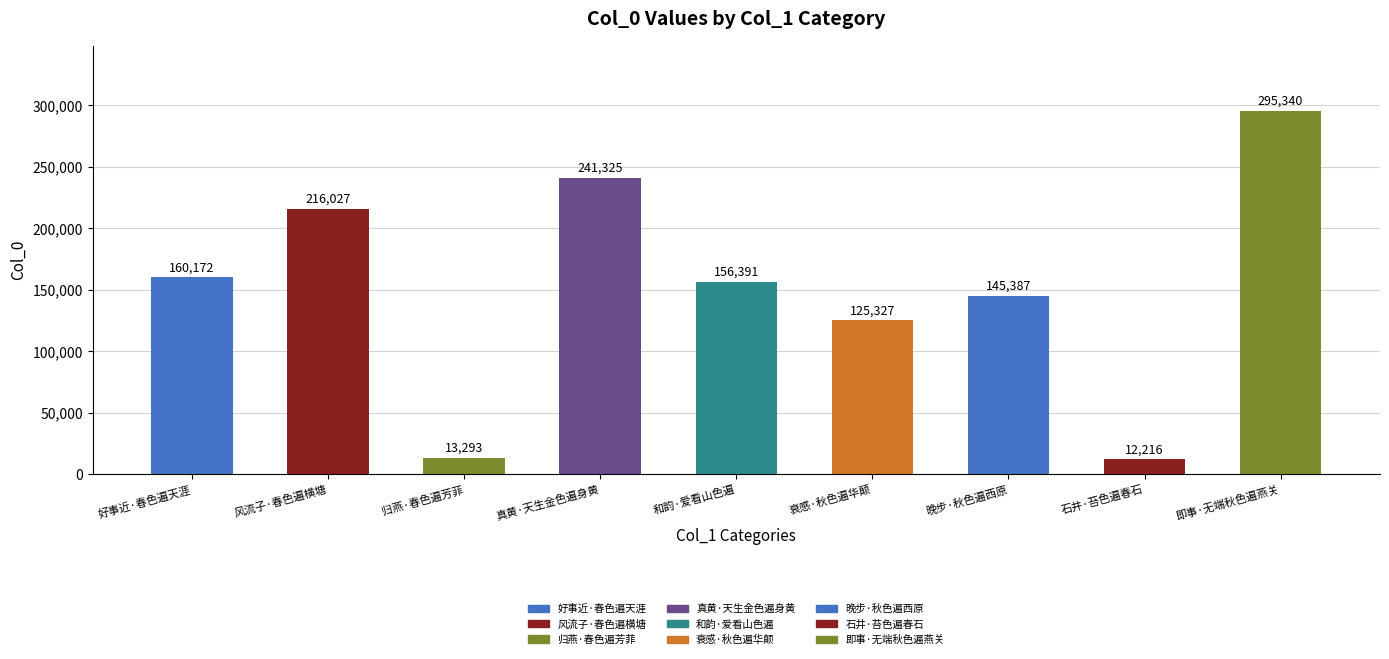

Reading left to right, transcribe all the data shown in this chart.

好事近·春色遍天涯=160172	风流子·春色遍横塘=216027	归燕·春色遍芳菲=13293	真黄·天生金色遍身黄=241325	和韵·爱看山色遍=156391	衰感·秋色遍华颠=125327	晚步·秋色遍西原=145387	石井·苔色遍春石=12216	即事·无端秋色遍燕关=295340